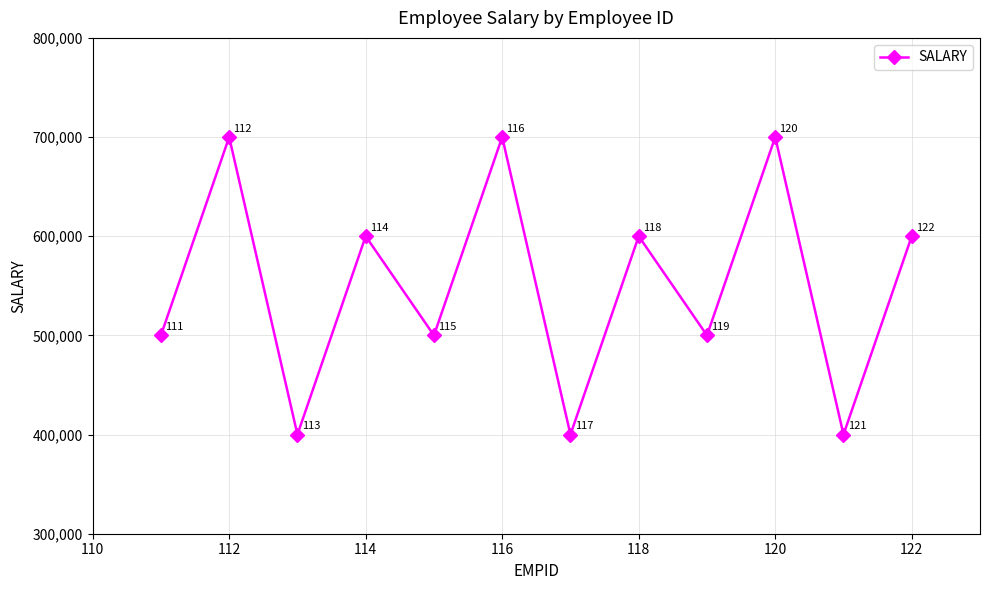

How many values are between 500000 and 700000?

9